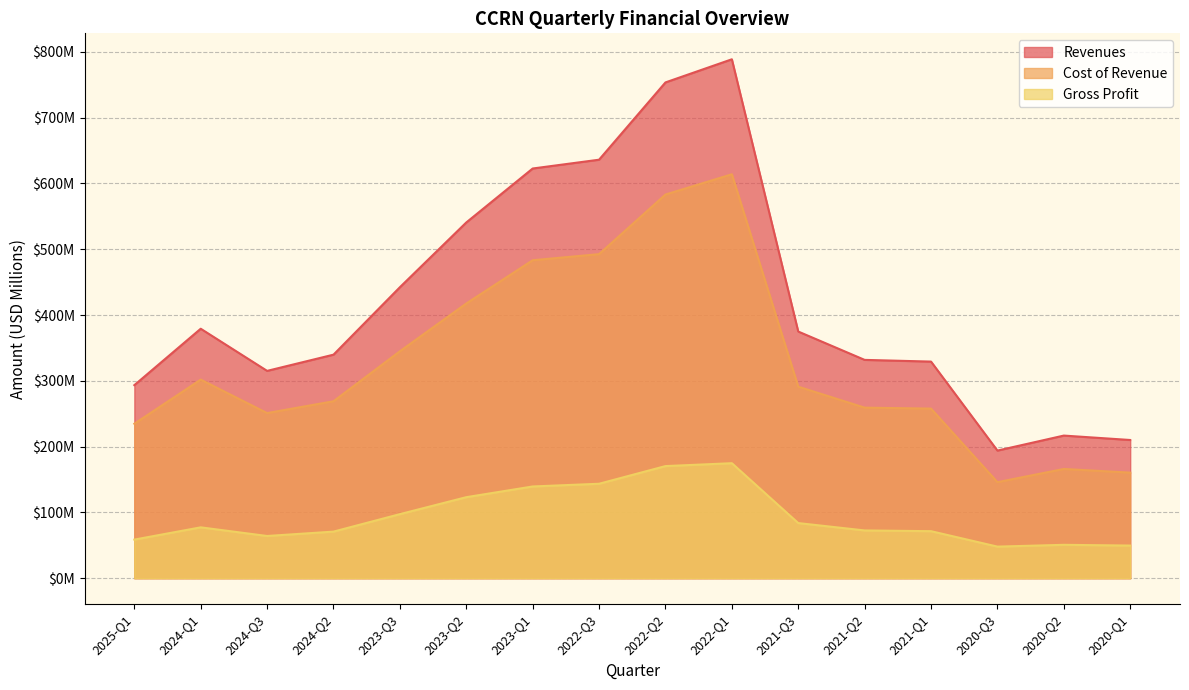

At which category is the sum across all series the highest?

2022-Q1